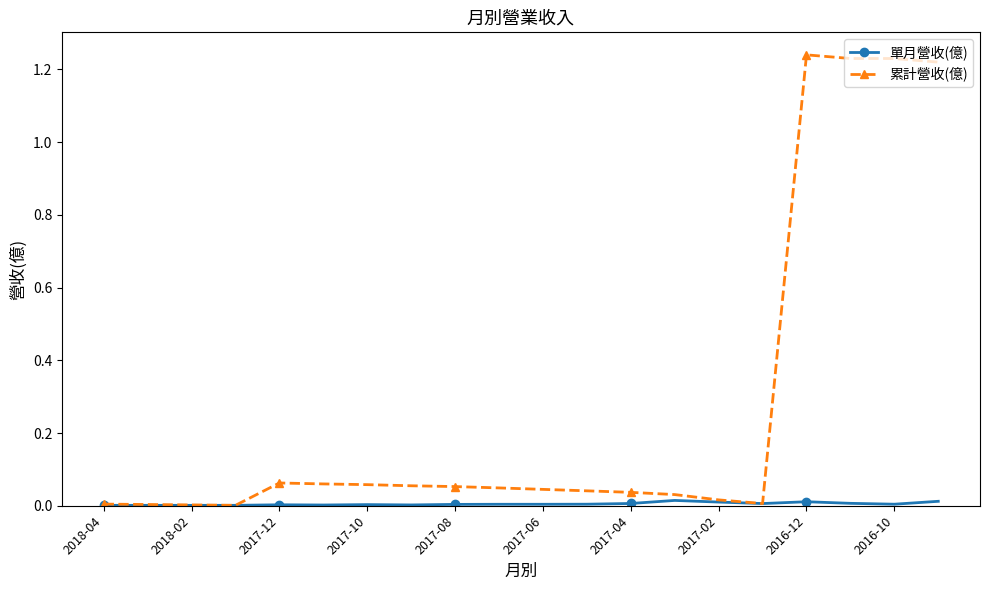

True or false: 單月營收(億) has more than 2 interior local peaks.

True